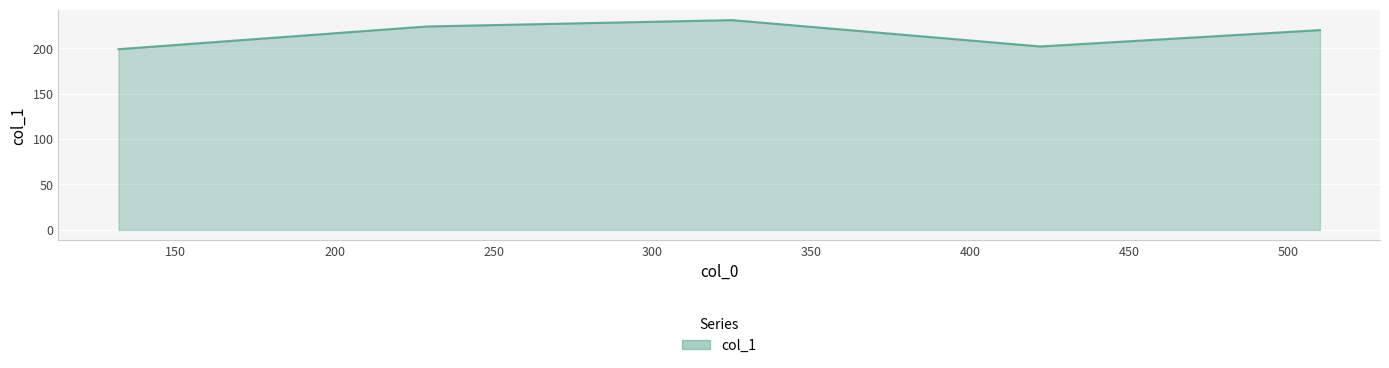

What is the difference between the second highest and minimum values?

25